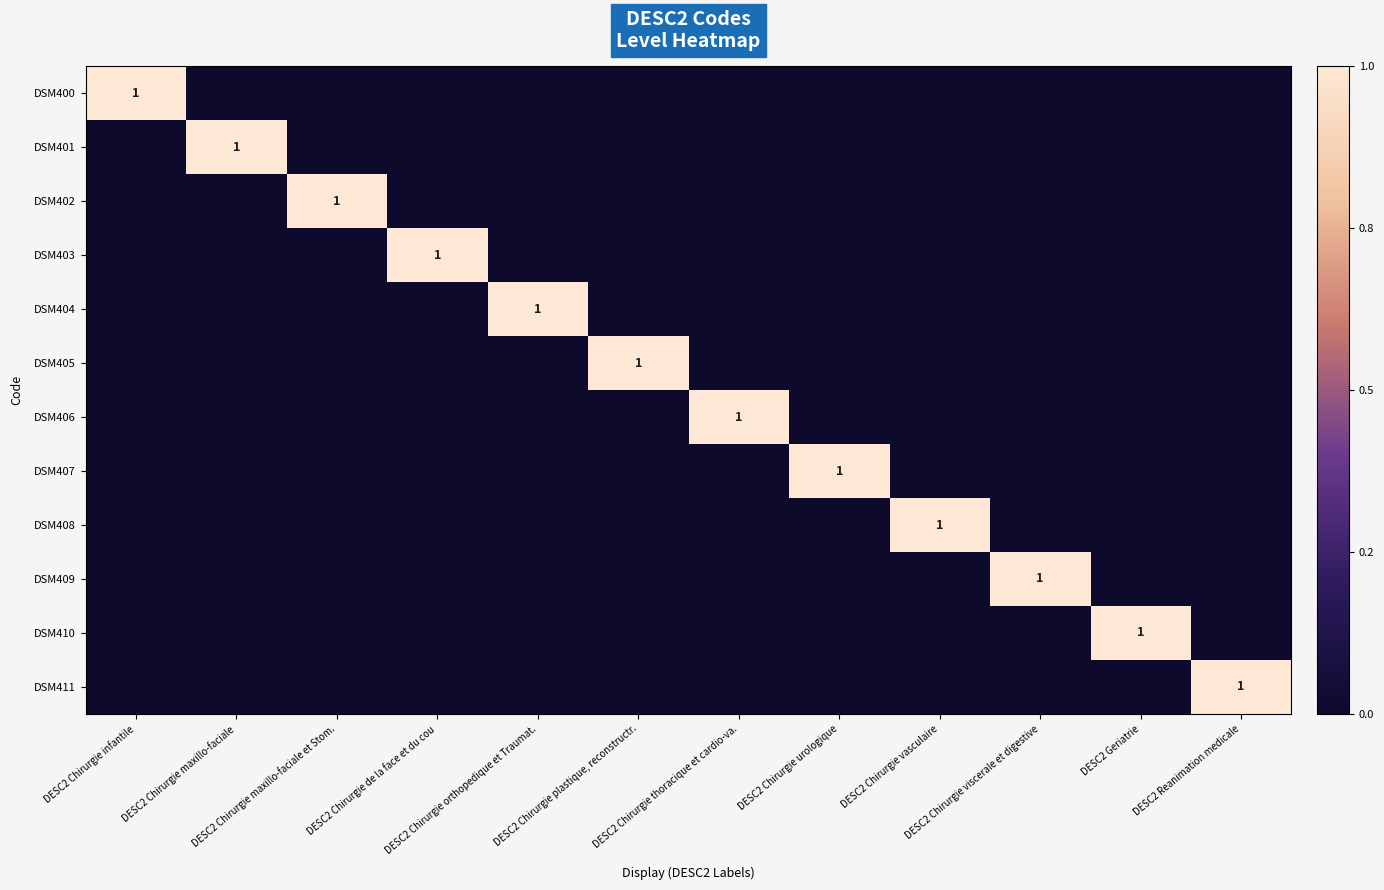

Which series has the largest total across all categories?

DSM400